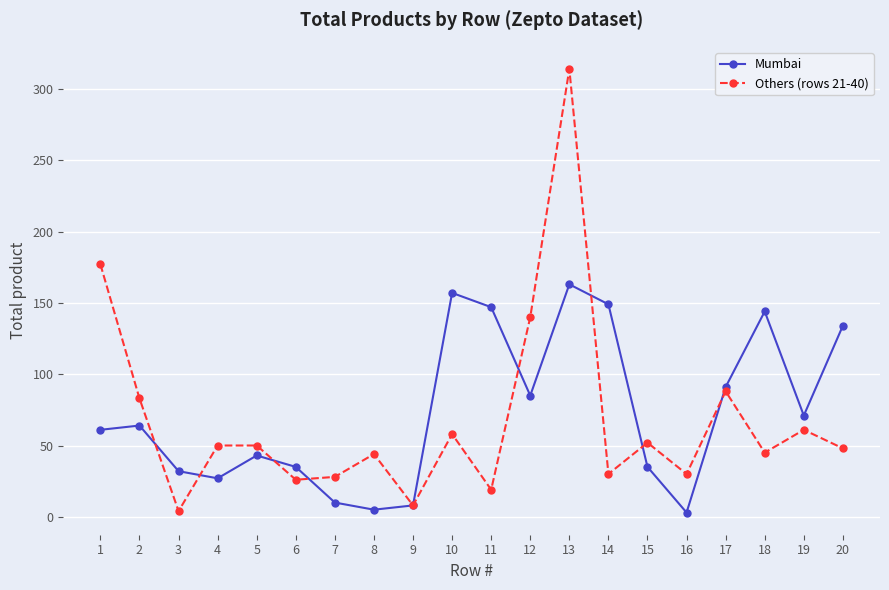

List the series in order of their peak value, highest first.

Others (rows 21-40), Mumbai